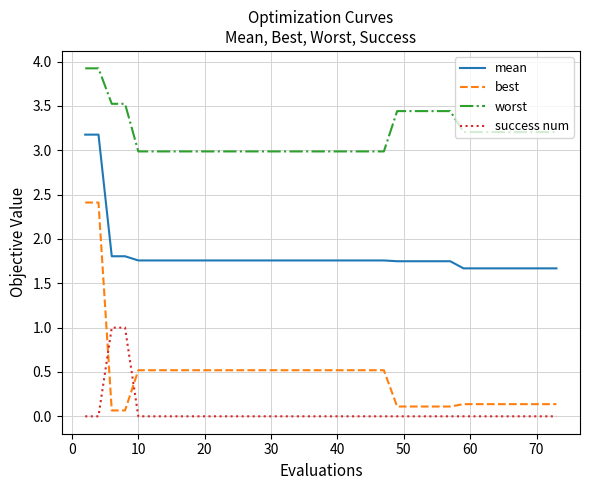

True or false: mean and worst intersect in this chart.

False